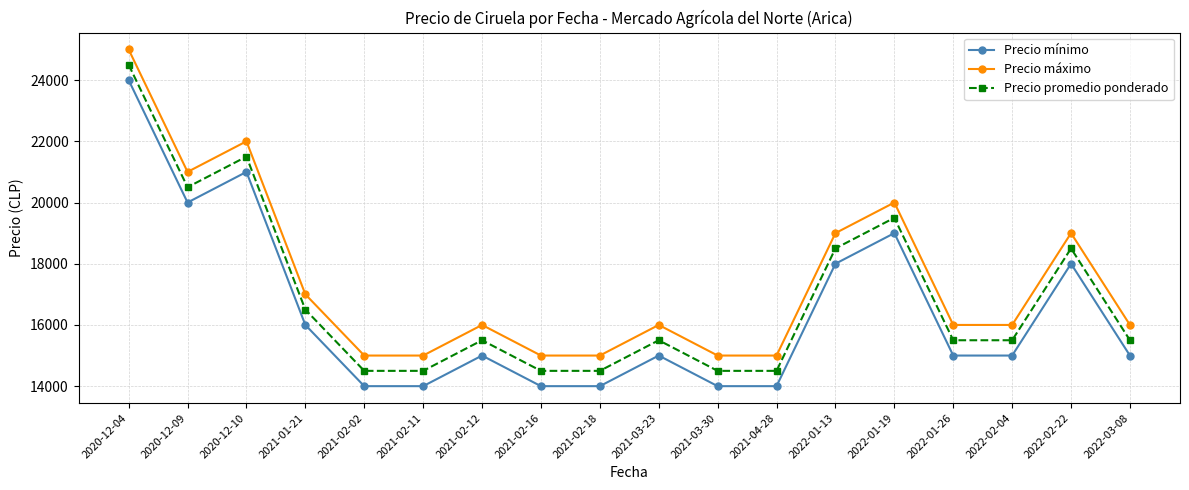

What is the difference between the maximum and minimum values in the Precio máximo series?

10000